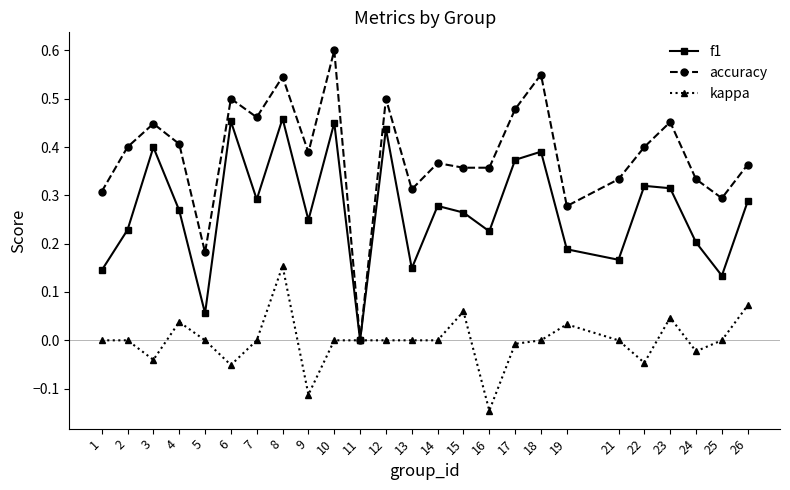

The kappa series shows 0.0 at 14. True or false?

True